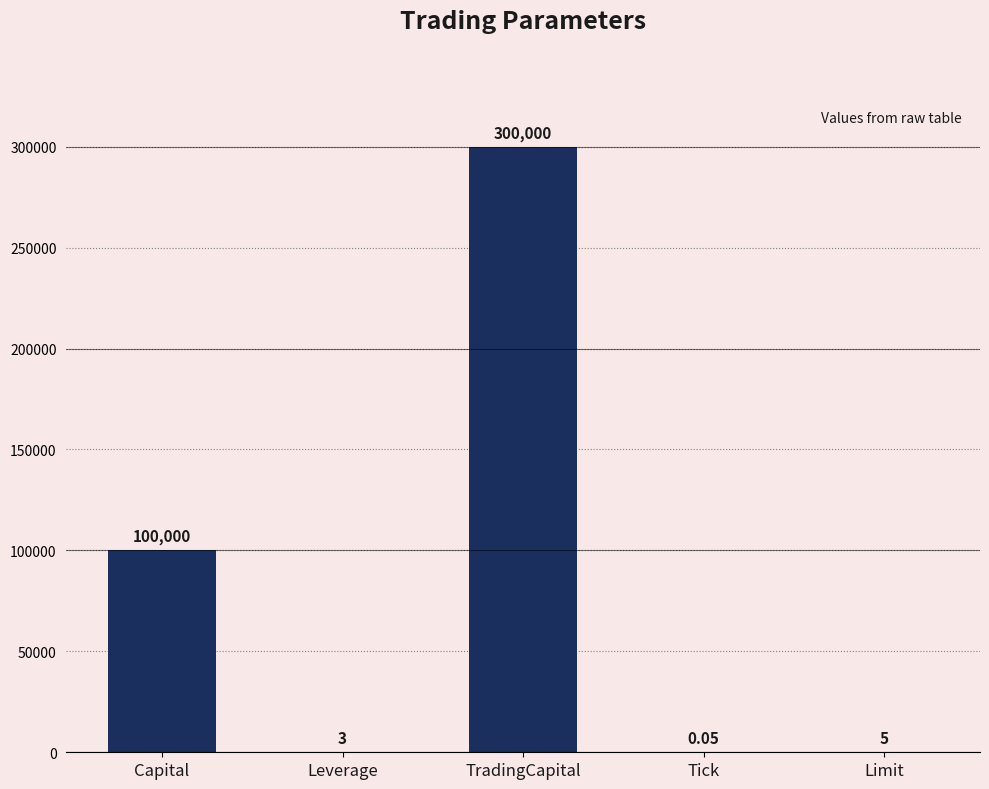

At which label is the value closest to 150000?

Capital